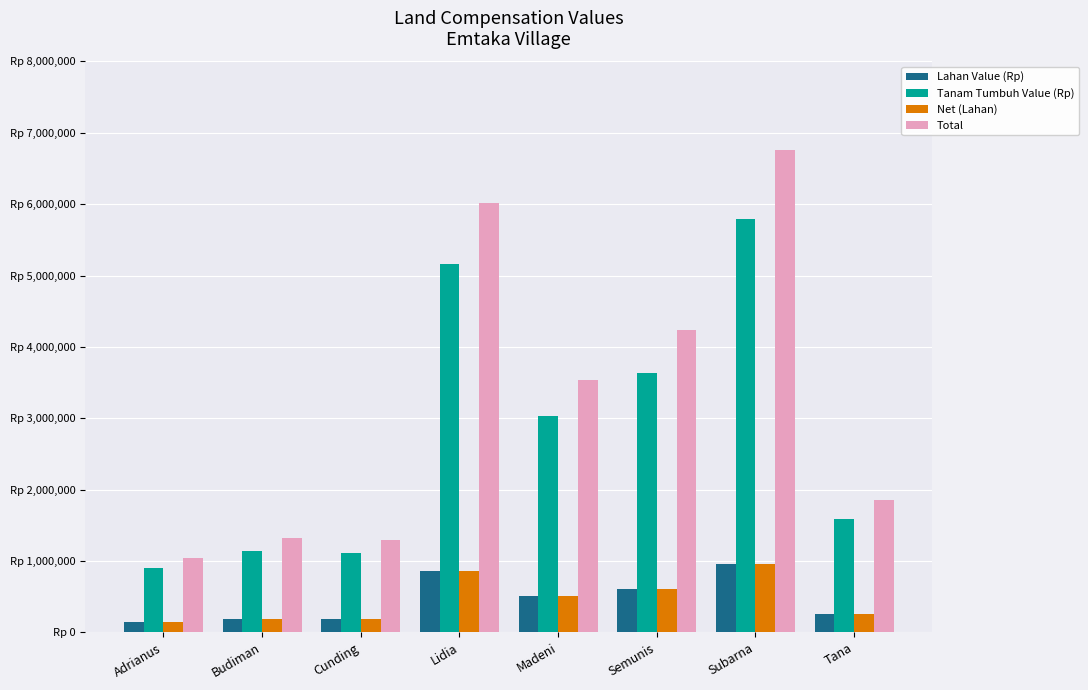

What are all the series names shown in the legend?

Lahan Value (Rp), Tanam Tumbuh Value (Rp), Net (Lahan), Total